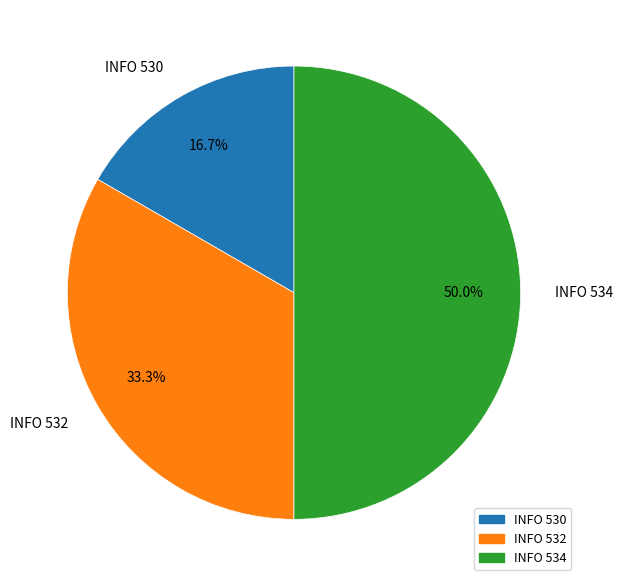

Count the number of slices in the pie.

3